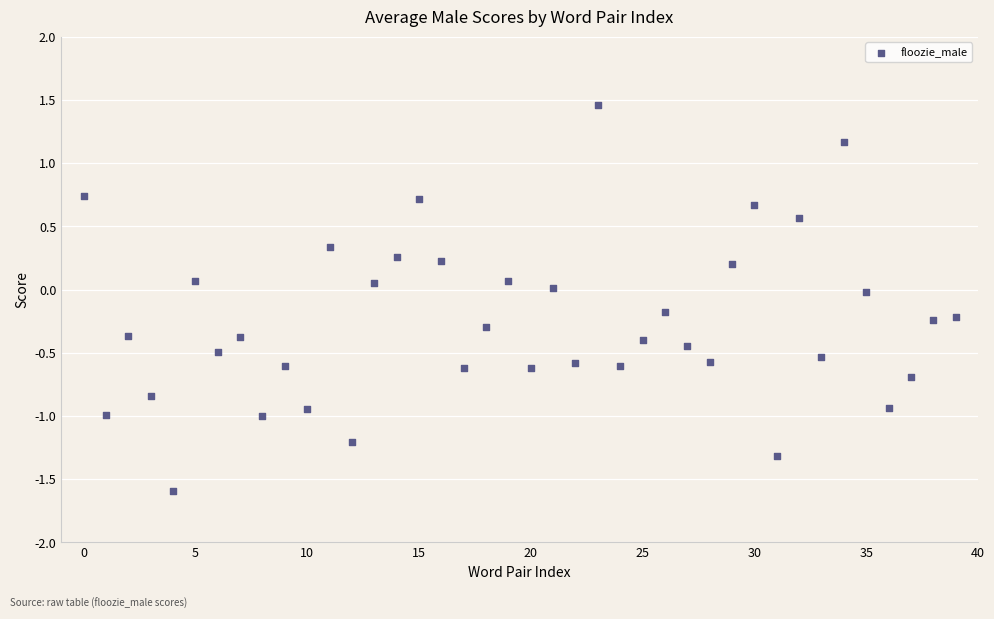

What is the range of Y values (max minus min)?

3.1